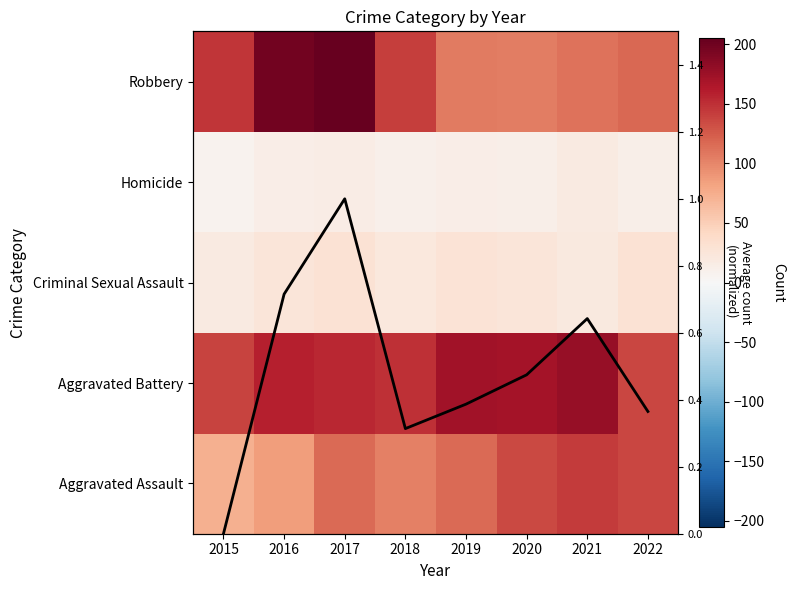

How many series are shown in this chart?

6